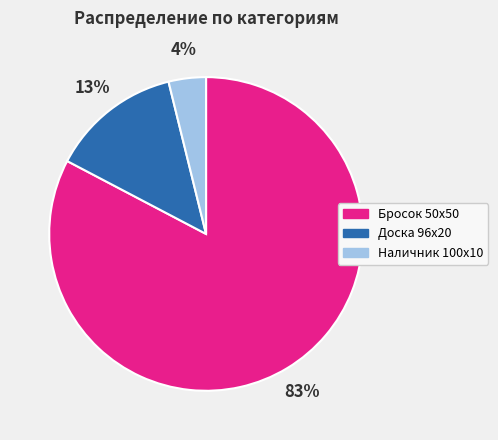

How many slices are in this pie chart?

3